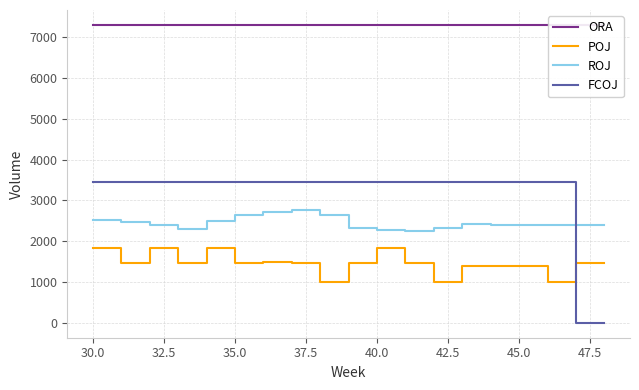

What is the minimum value for ROJ?

2257.9